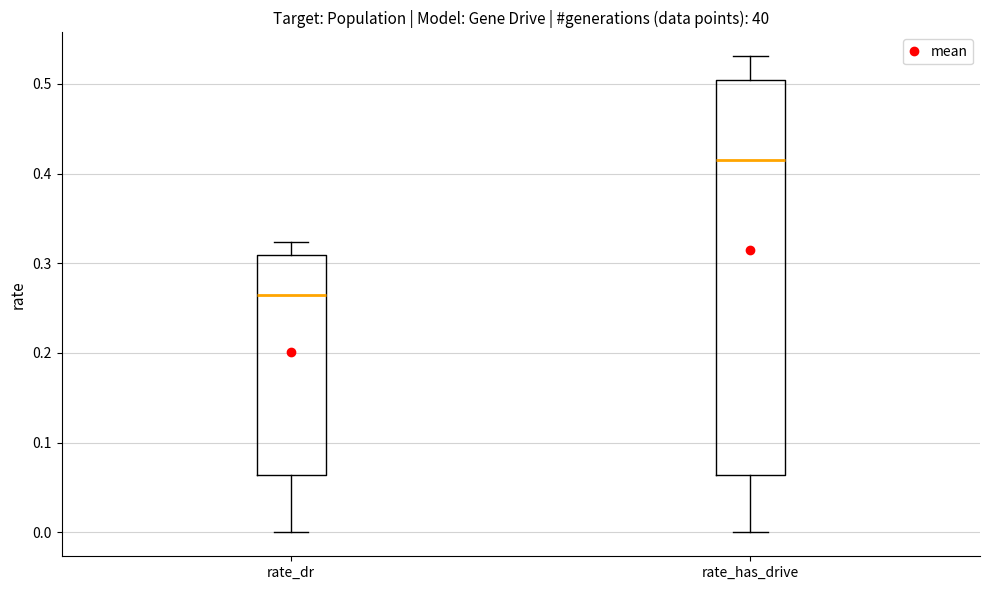

Reading left to right, transcribe this box plot: for each box, give where its median line is, the range the box spans, and where its two whiskers end, as read against the y-axis. The values are not printed on the chart, so give them approximately, as read against the axis.

rate_dr: median 0.26, box 0.06 to 0.31, whiskers 0.00 to 0.32
rate_has_drive: median 0.42, box 0.06 to 0.50, whiskers 0.00 to 0.53